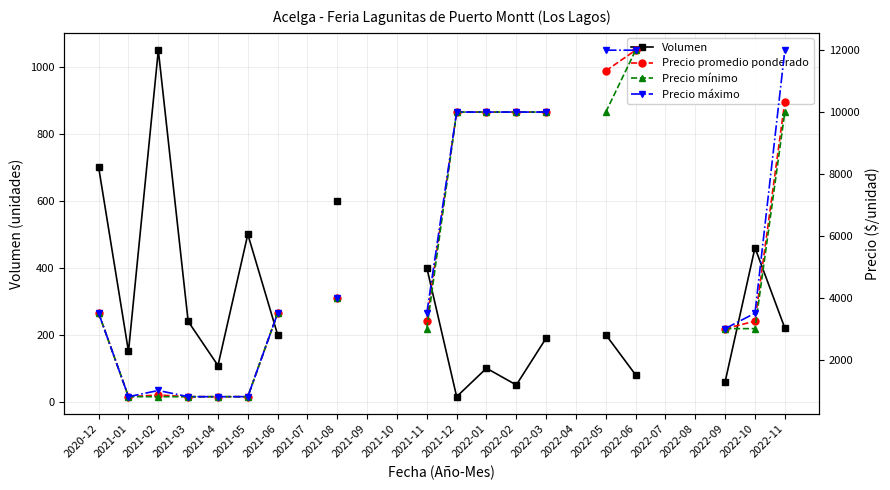

How many lines are shown in the chart?

4